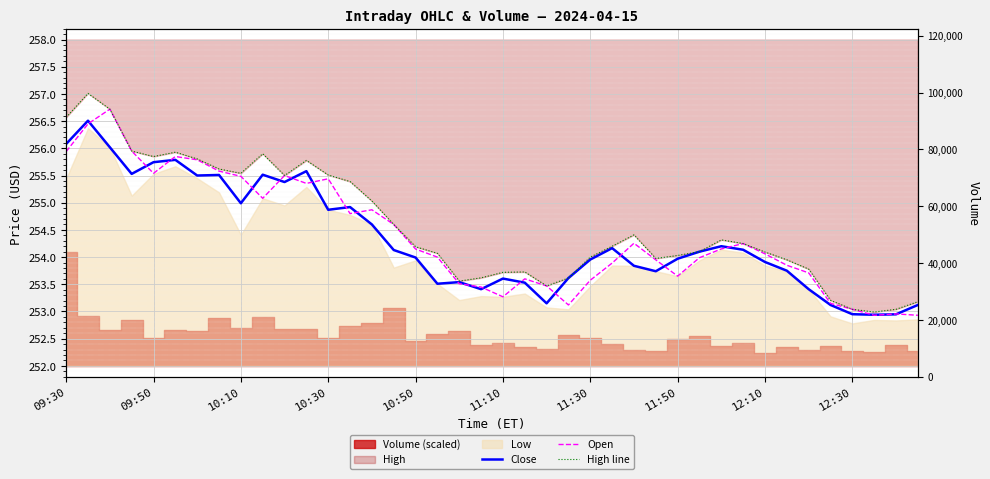

What is the value of the Open point at the 30th from the left?

254.0